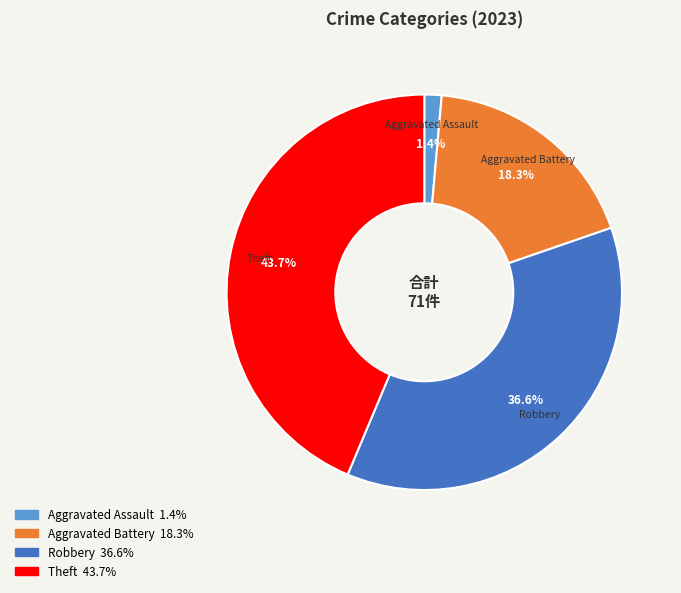

Is there any slice that represents more than half of the pie?

No